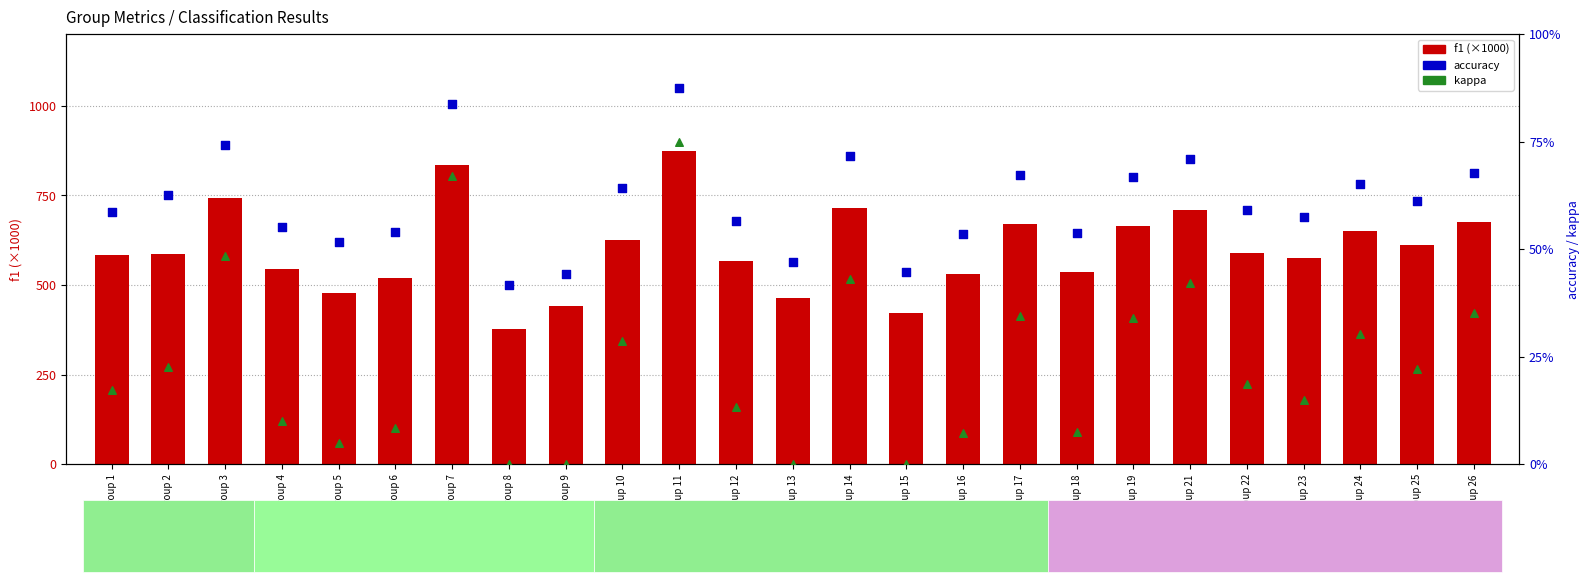

Which series contains the highest Y value?

f1